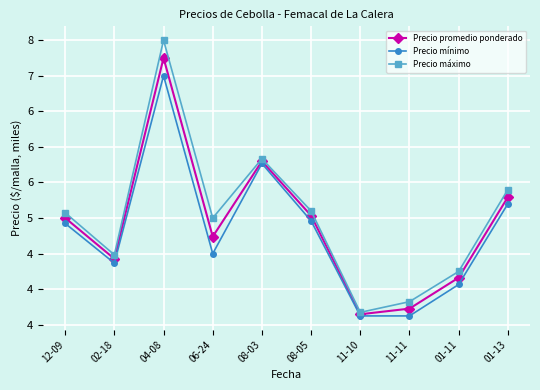

Where is the first local maximum for Precio mínimo?

04-08